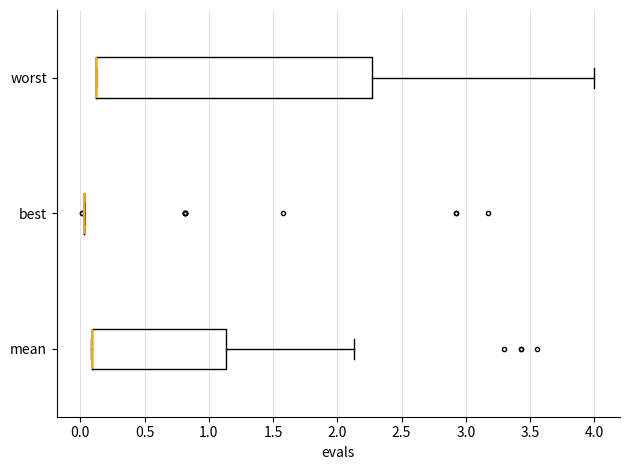

Which box is the widest, from its left edge to its right edge?

worst